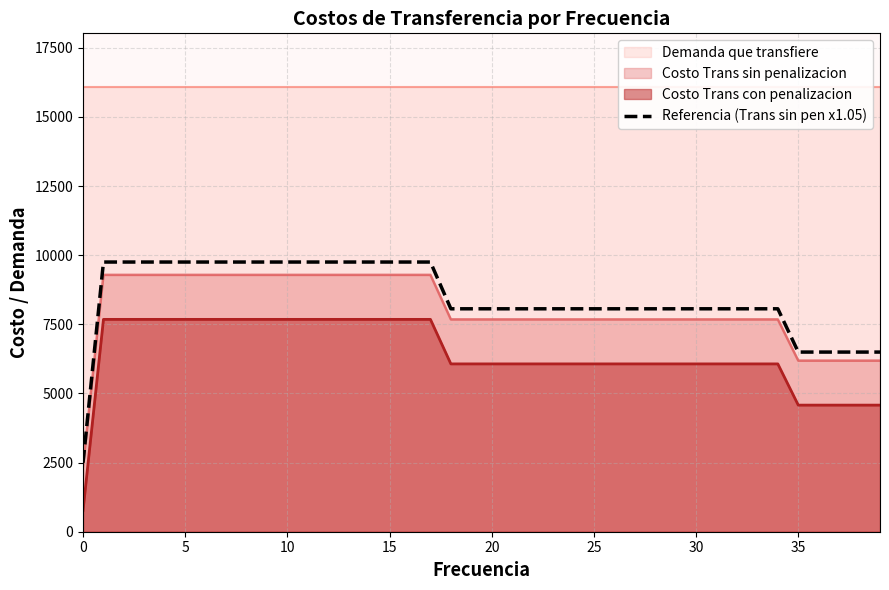

True or false: the data shows 4422.1 at 36.

False